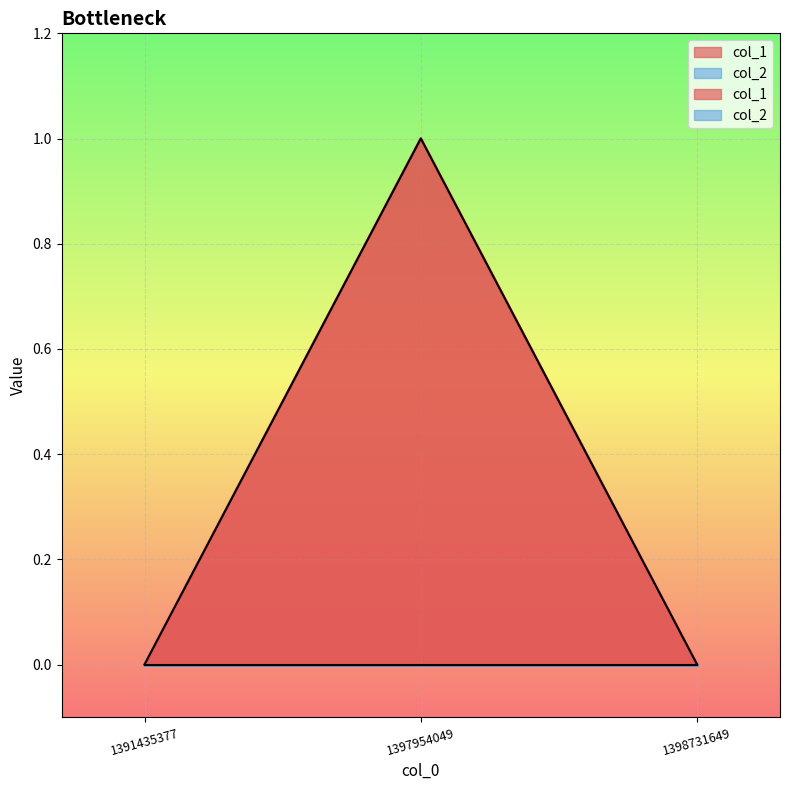

At which category does the chart reach its peak across all series?

1397954049